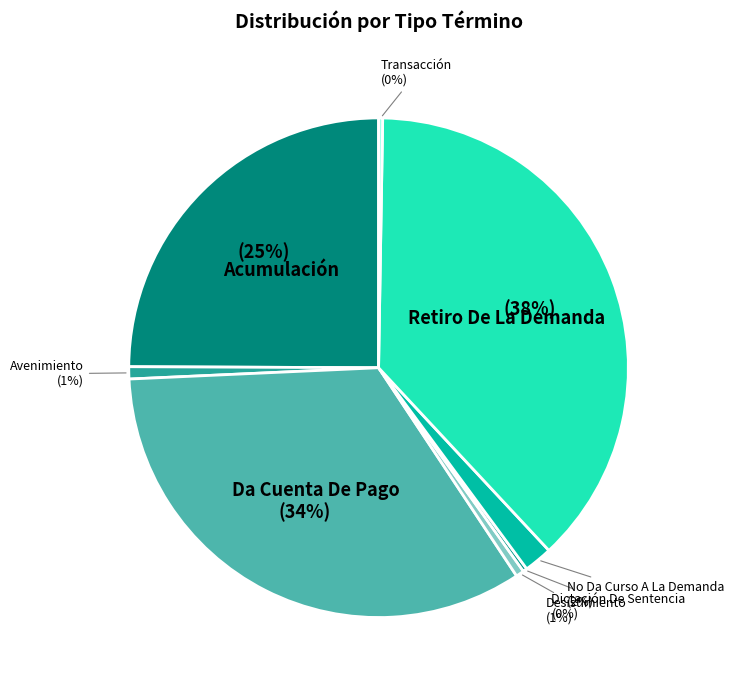

Does Desistimiento account for over 50% of the chart?

No